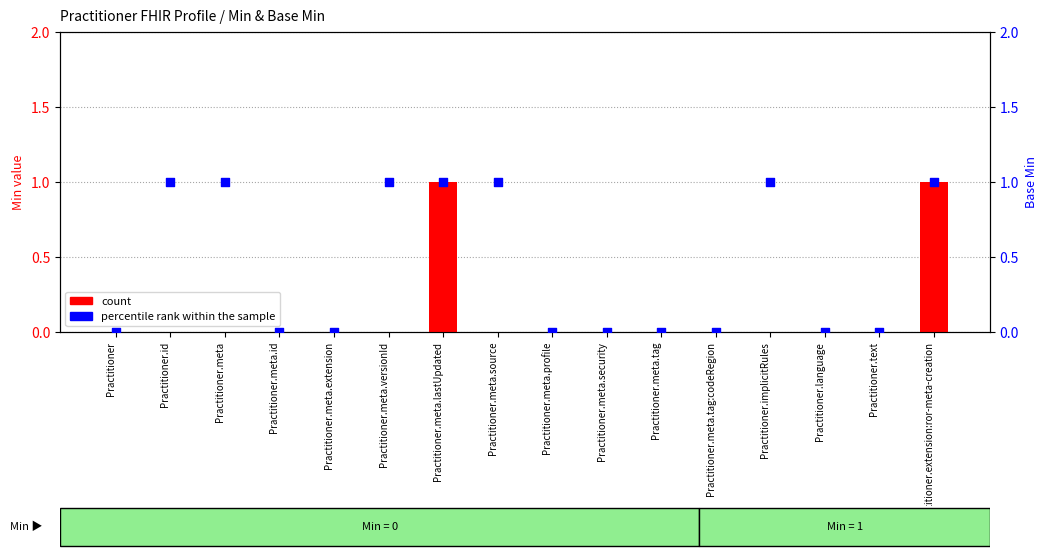

Which series has the largest Y range (max minus min)?

count